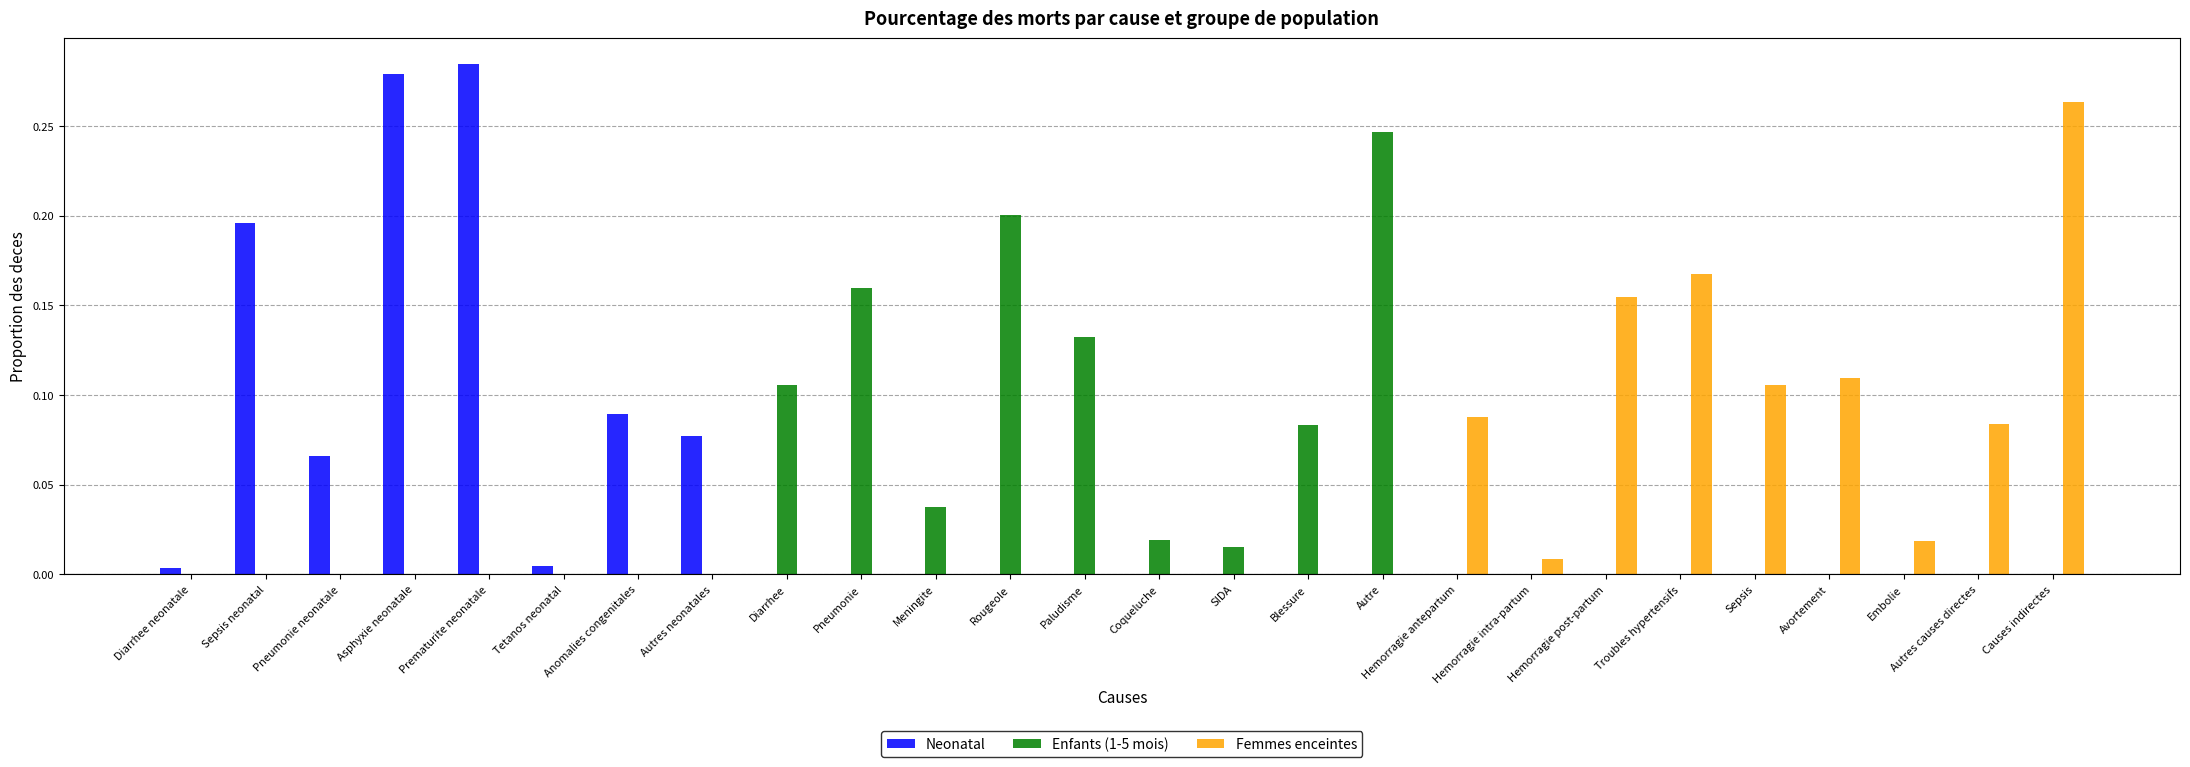

True or false: Neonatal has a value of 0.0 at Sepsis neonatal.

False